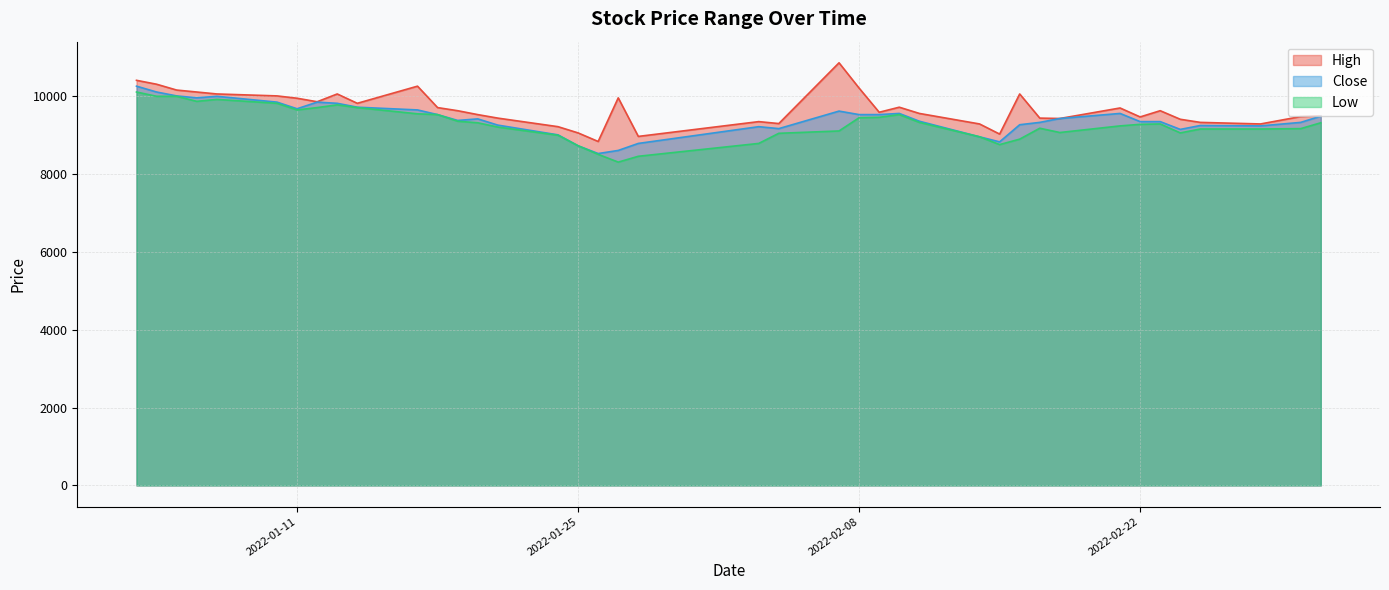

The High series shows 9940 at 2022-01-11. True or false?

True